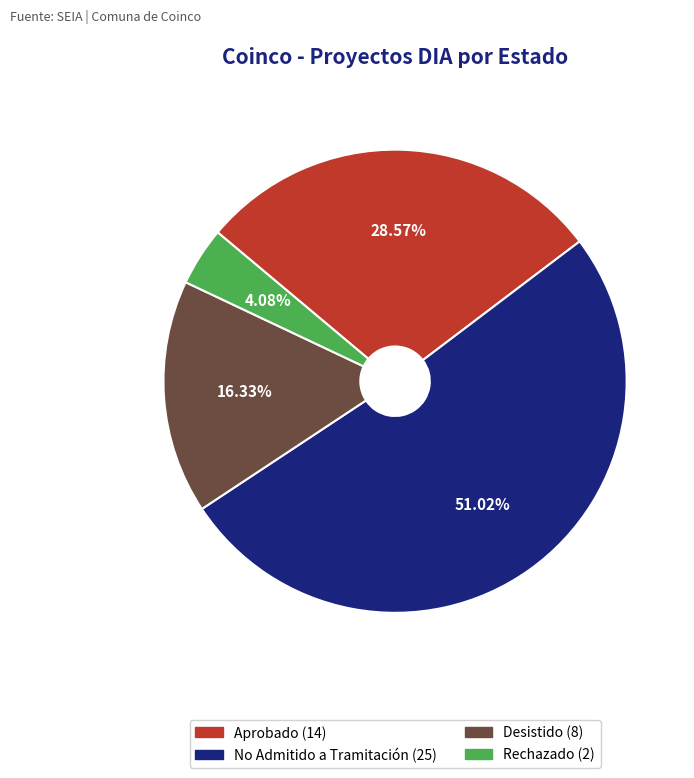

To the nearest percent, what is the combined percentage of Rechazado and Desistido?

20%